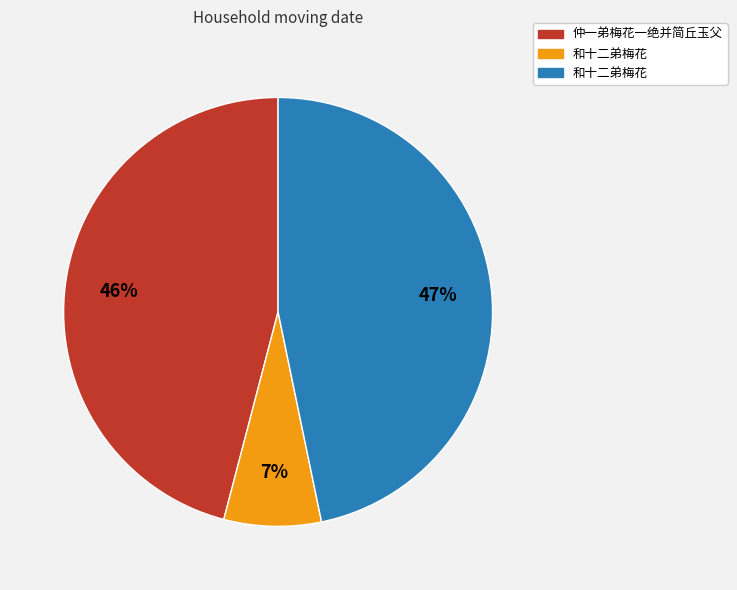

Is there any slice that represents more than half of the pie?

No